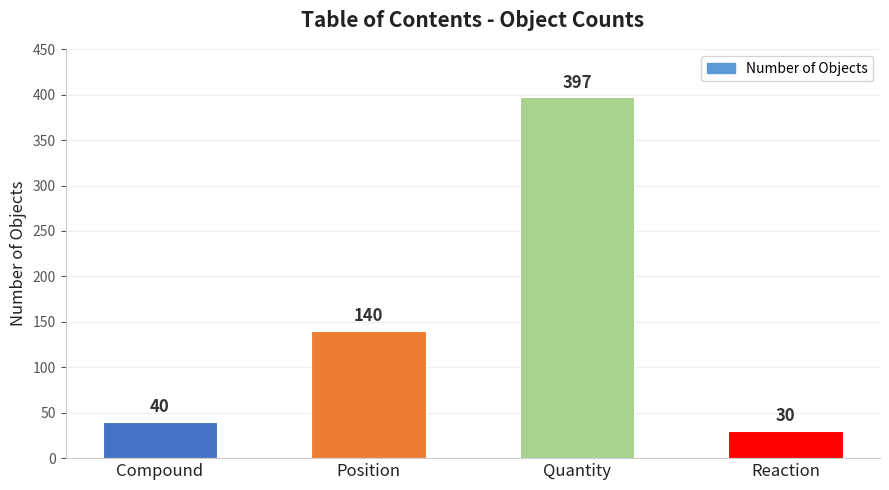

Are the bars grouped side by side (vs. stacked)?

No